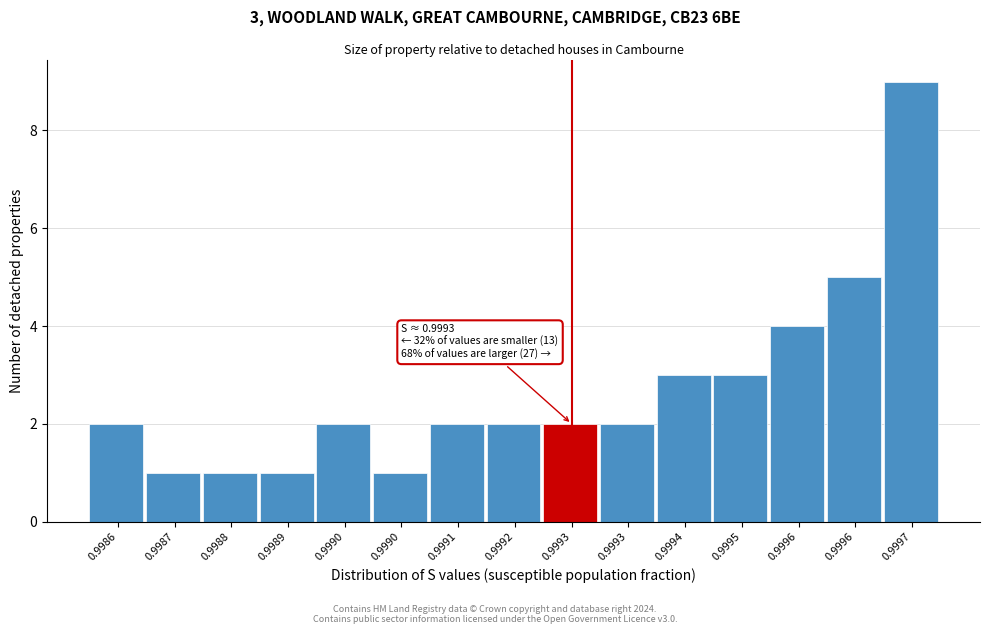

Count the number of data series in this chart.

1